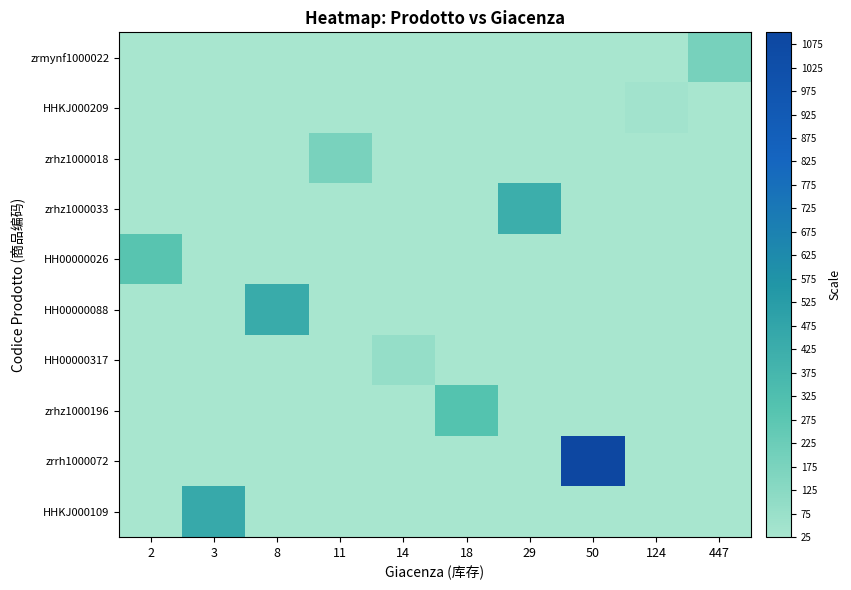

At which category does the chart reach its minimum across all series?

2